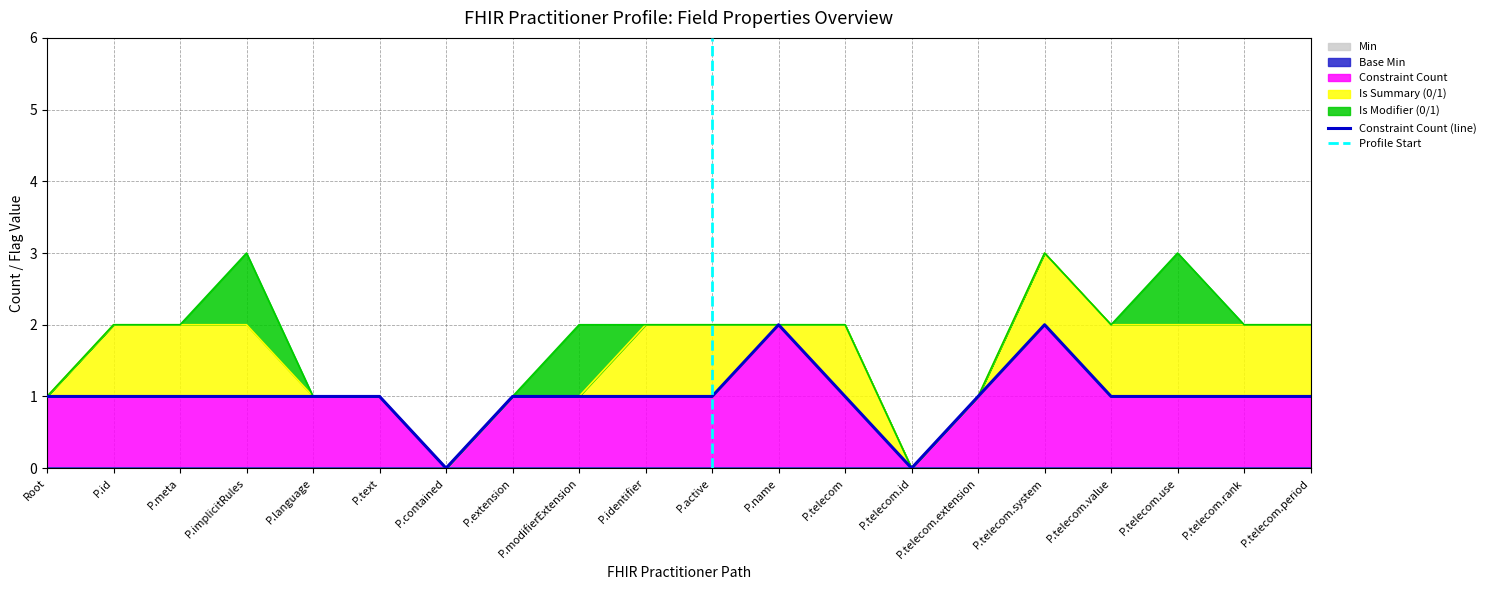

What is the maximum value for Constraint Count?

2